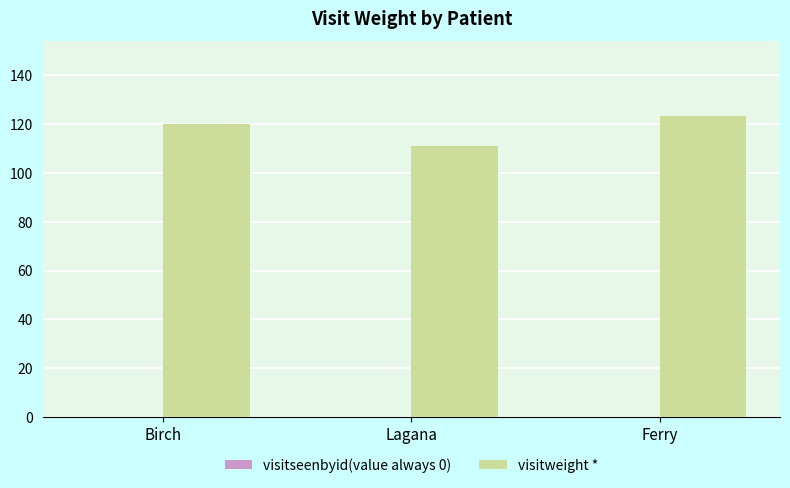

What is the smallest value displayed?

111